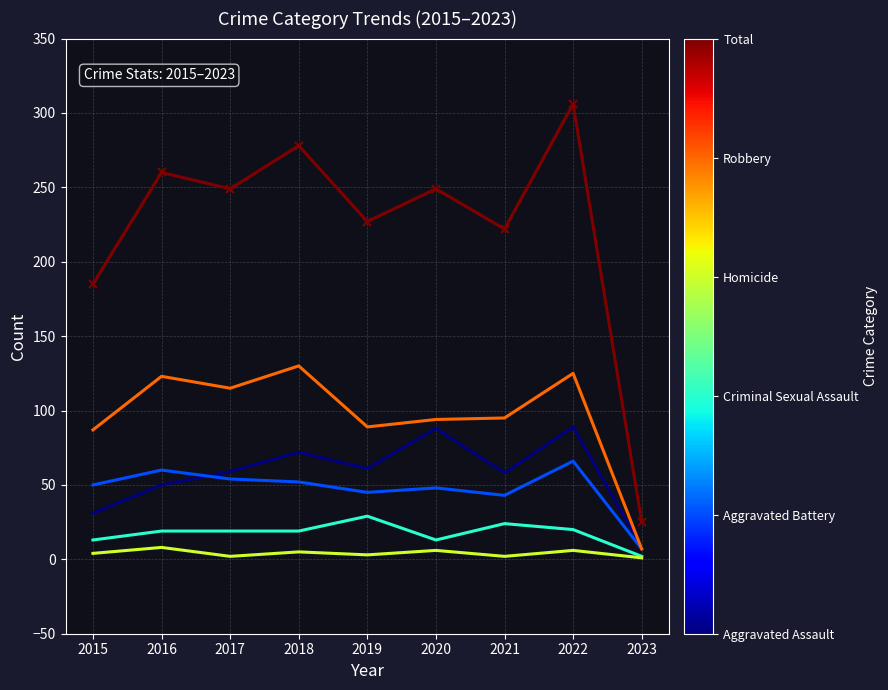

What is the spread (max minus min) of values at 2016?

252